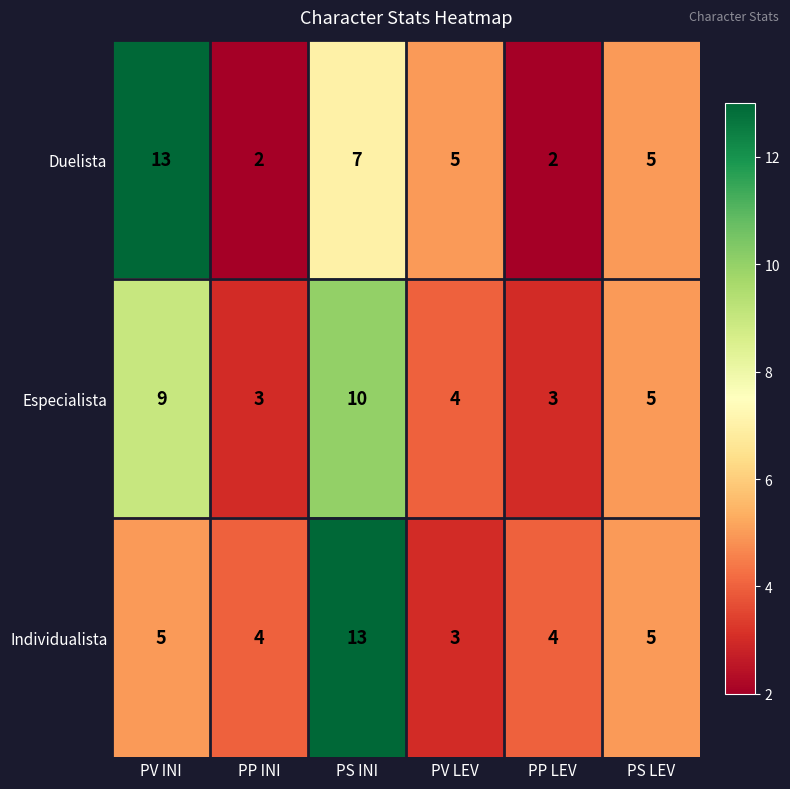

At which label is Duelista closest to 7?

PS INI